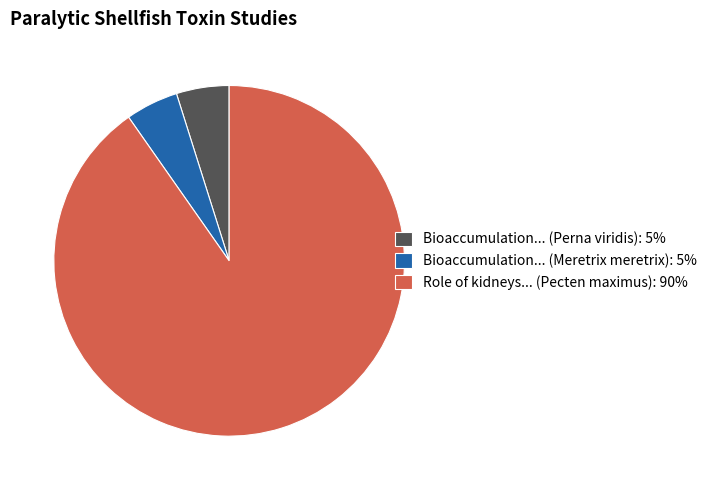

Which category has the biggest portion of the pie?

Role of kidneys... (Pecten maximus): 90%